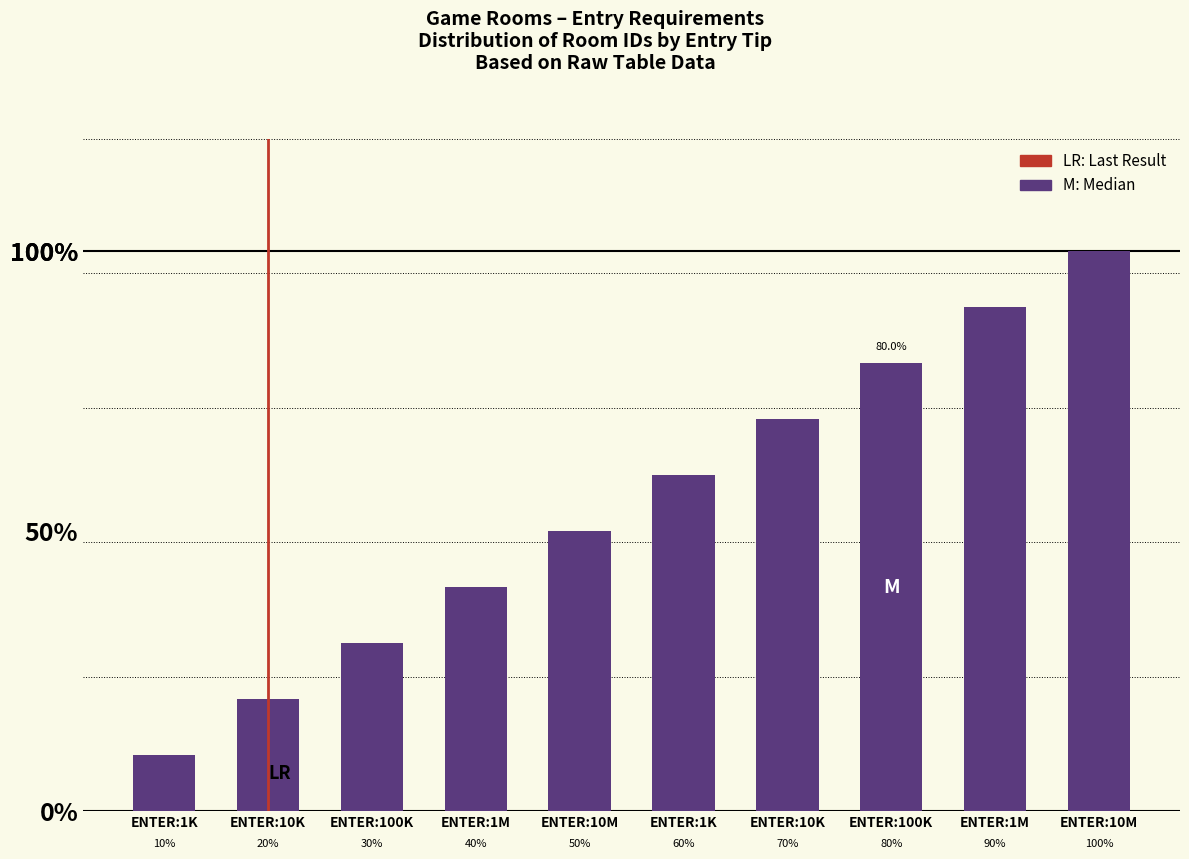

Where does the data first go above 6?

ENTER:10K